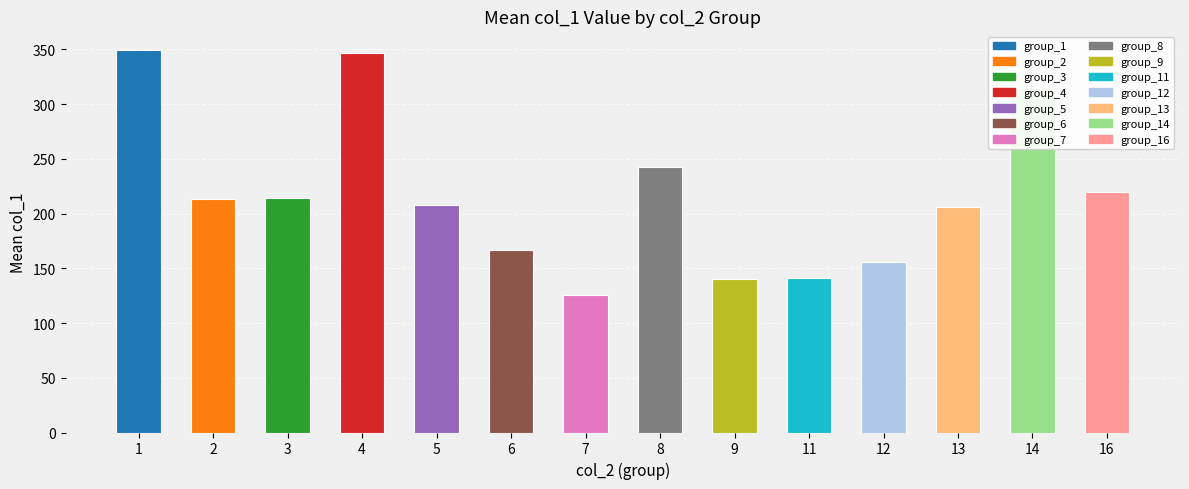

Read the value at 2.

213.8